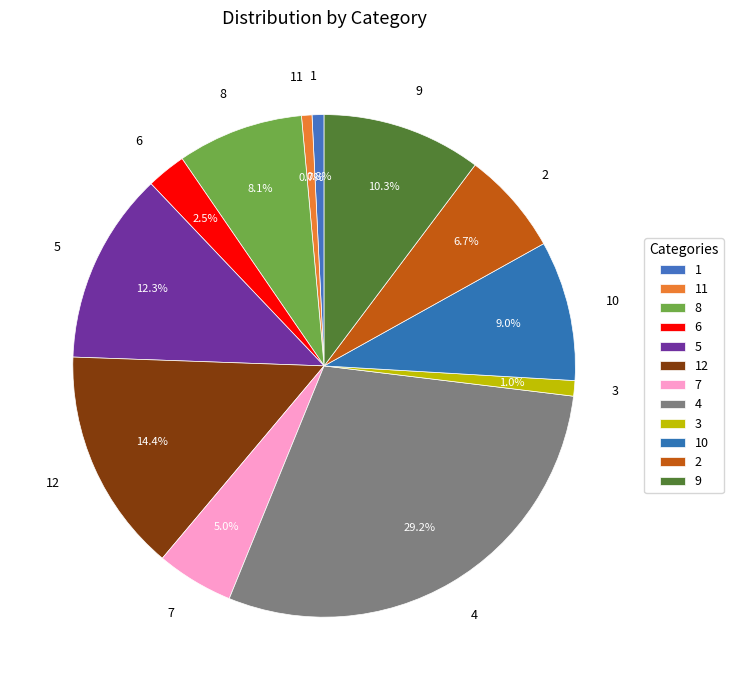

Is the sum of 11 and 3 greater than half?

No